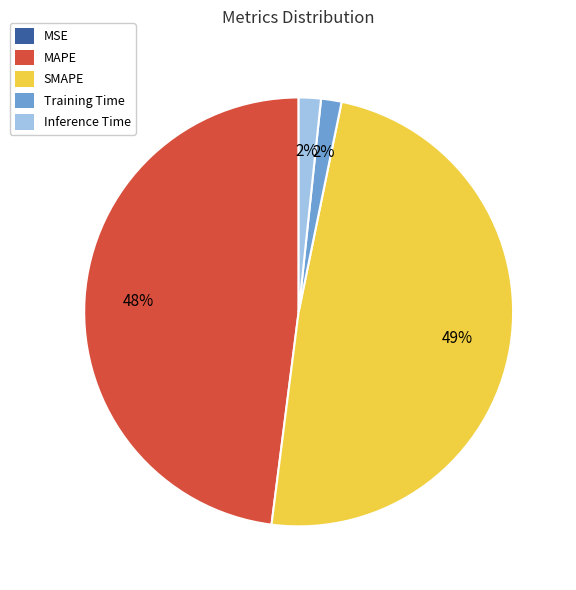

To the nearest percent, what percentage of the pie is MAPE?

48%